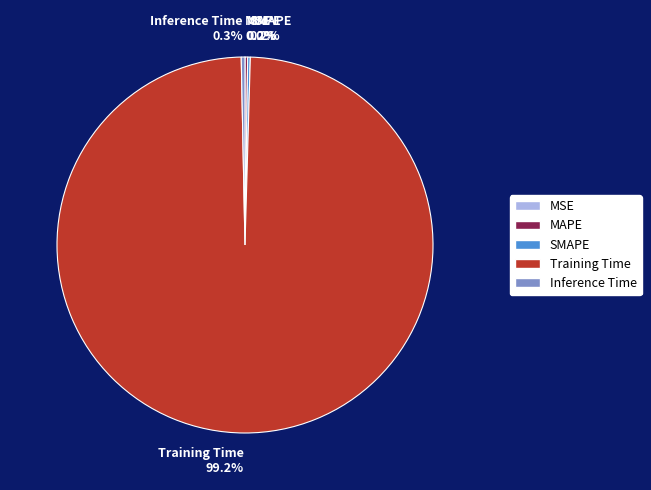

Does Inference Time account for over 50% of the chart?

No